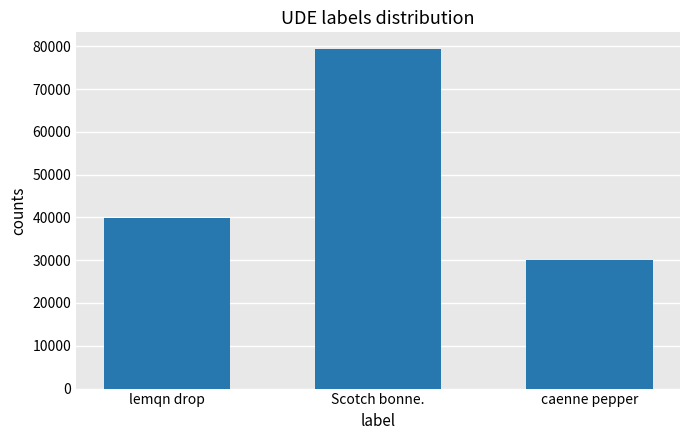

How many distinct data groups are displayed?

1